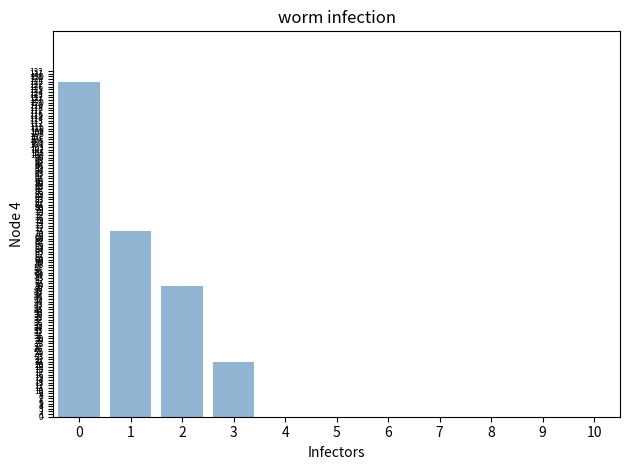

Approximately how many times larger is the value at 2 compared to 1?

0.7